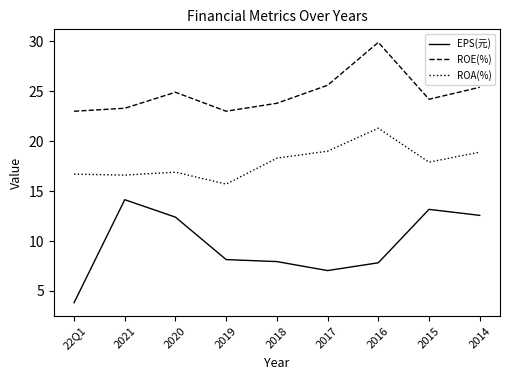

Which category has the lowest value in the EPS(元) series?

22Q1